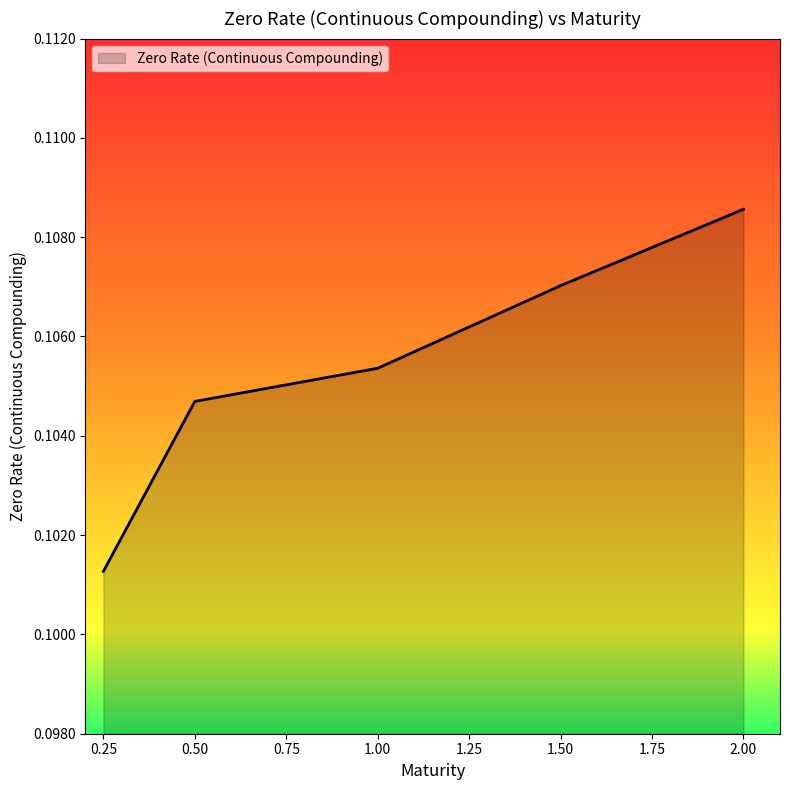

Count the values in the range 0 to 1.

5